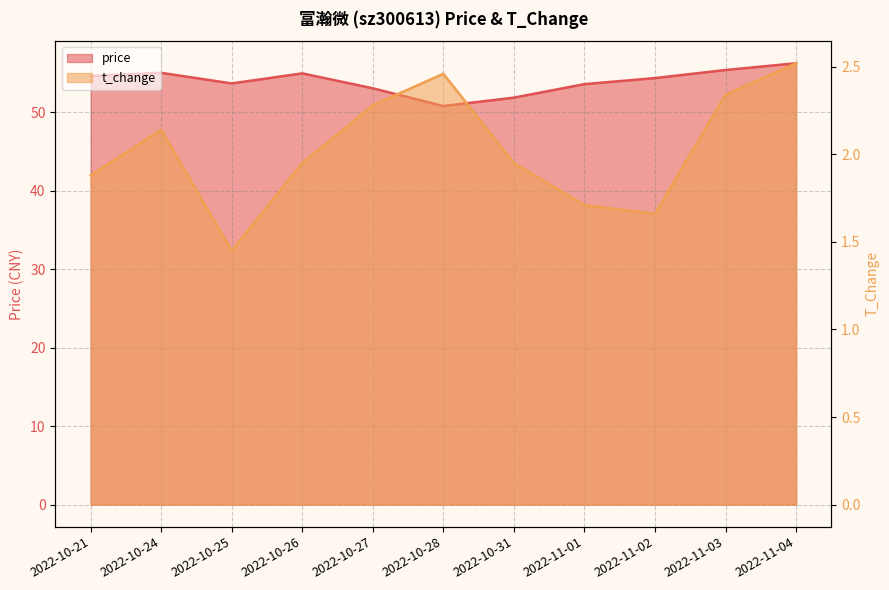

What is the sum of the price values at 2022-10-28 and 2022-10-24?

105.8